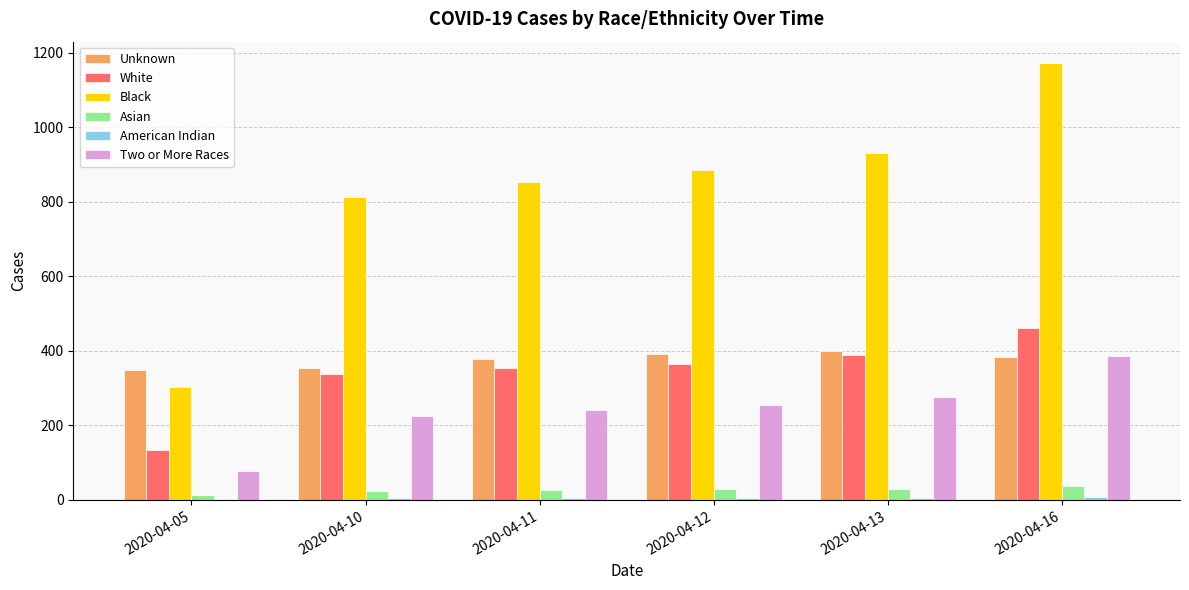

Which series has the largest total across all categories?

Black